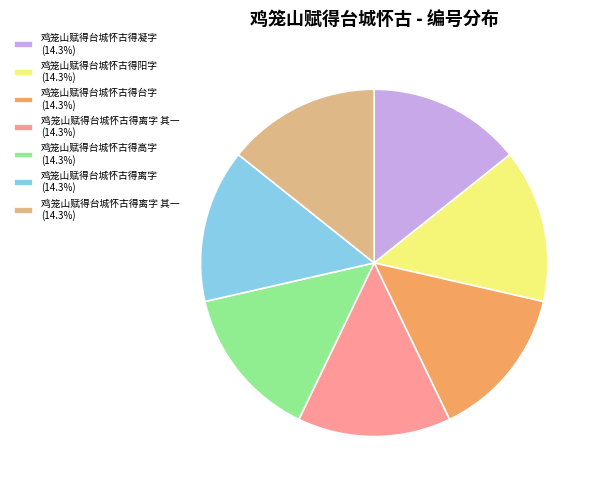

Is there a majority slice in this chart?

No